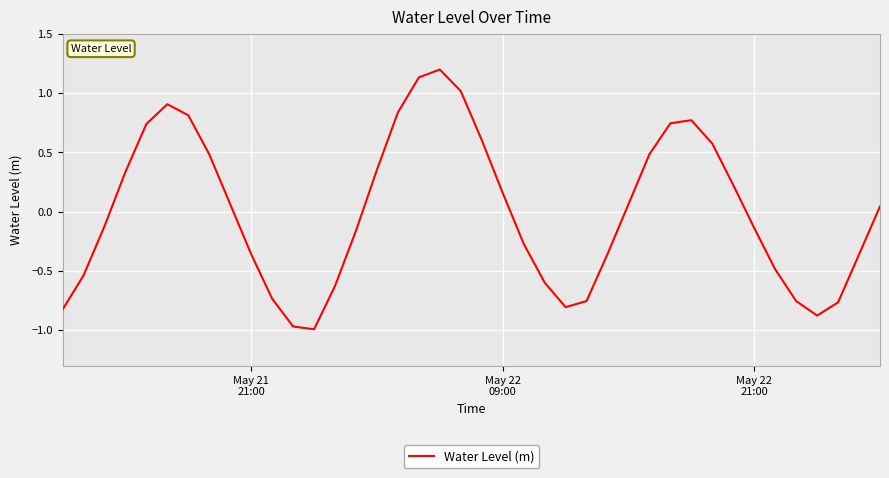

How many interior local valleys (lower than both neighbors) does the data have?

3